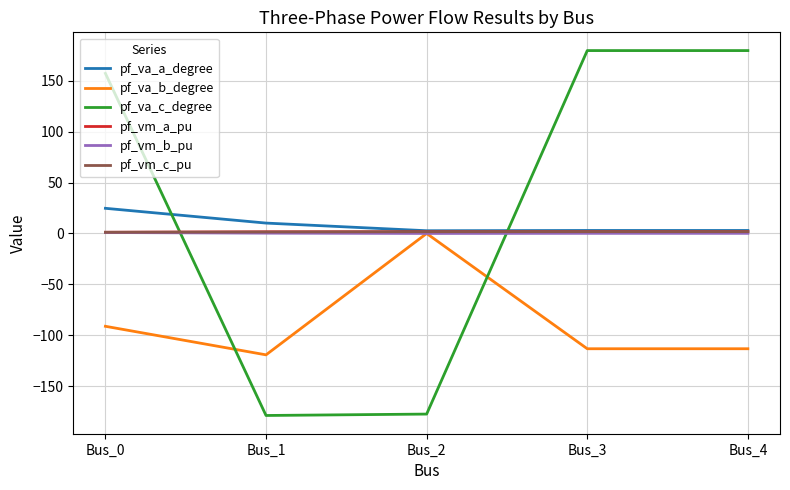

What is the sum of all pf_va_c_degree values?

160.2